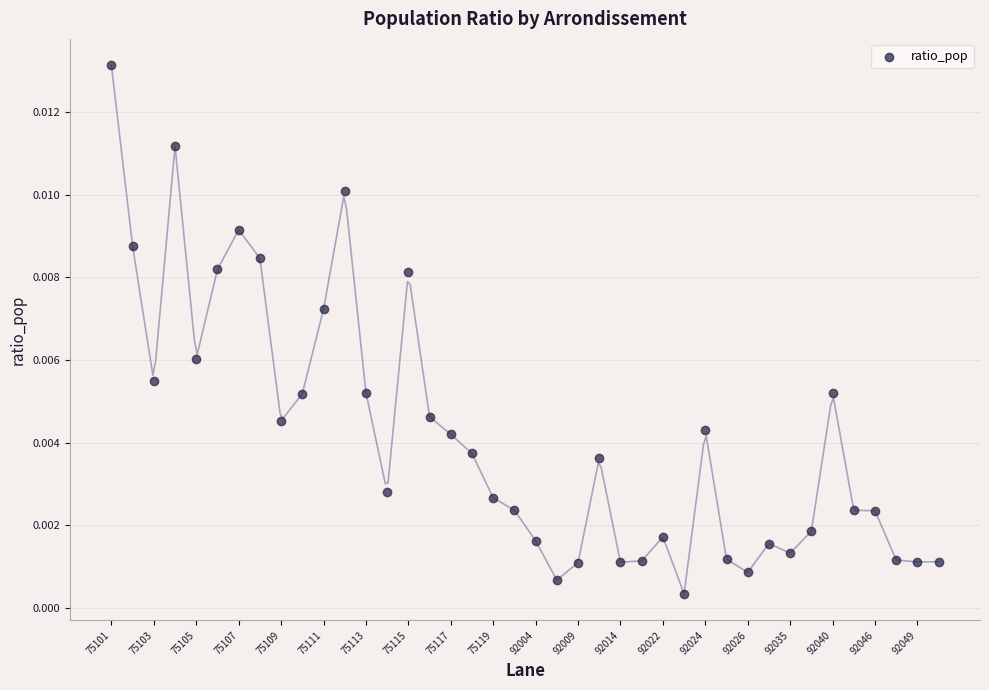

How many points are shown in the scatter plot?

40